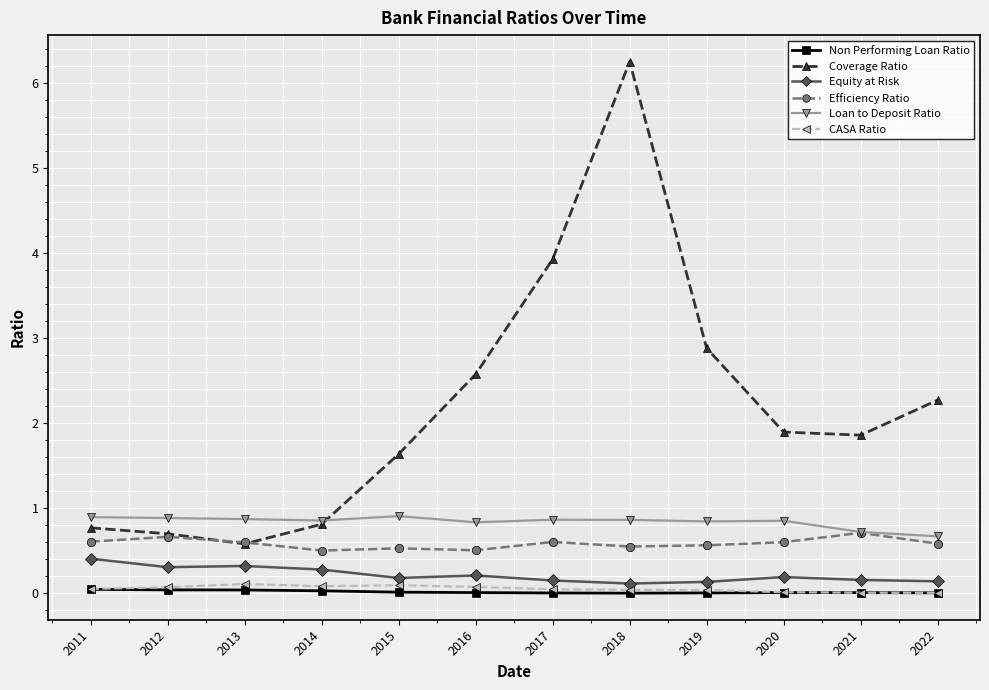

How many lines are shown in the chart?

6